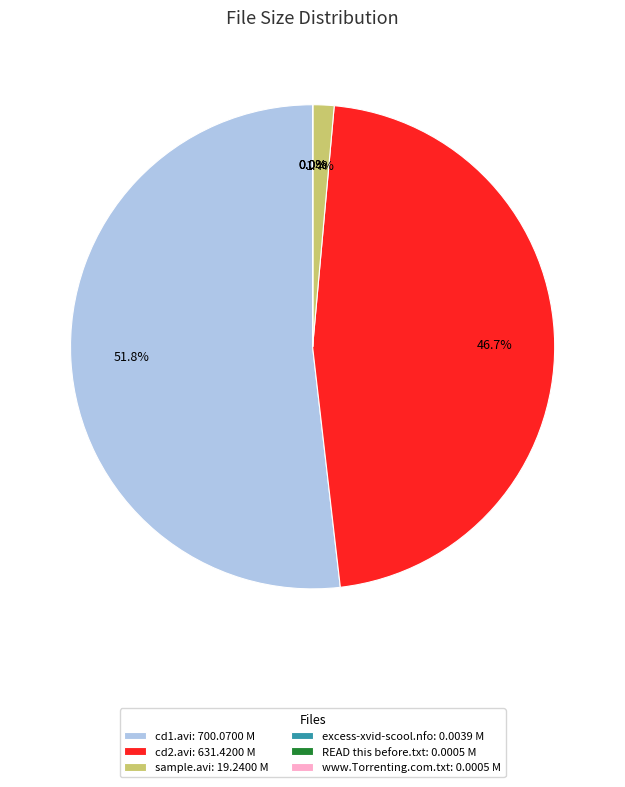

Between cd2.avi: 631.4200 M and sample.avi: 19.2400 M, which is larger?

cd2.avi: 631.4200 M